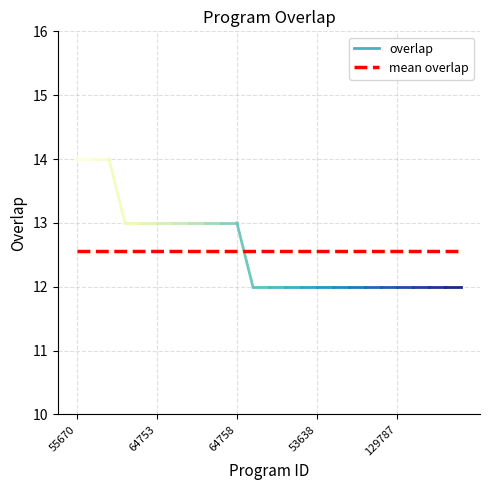

What is the maximum value shown in the chart?

14